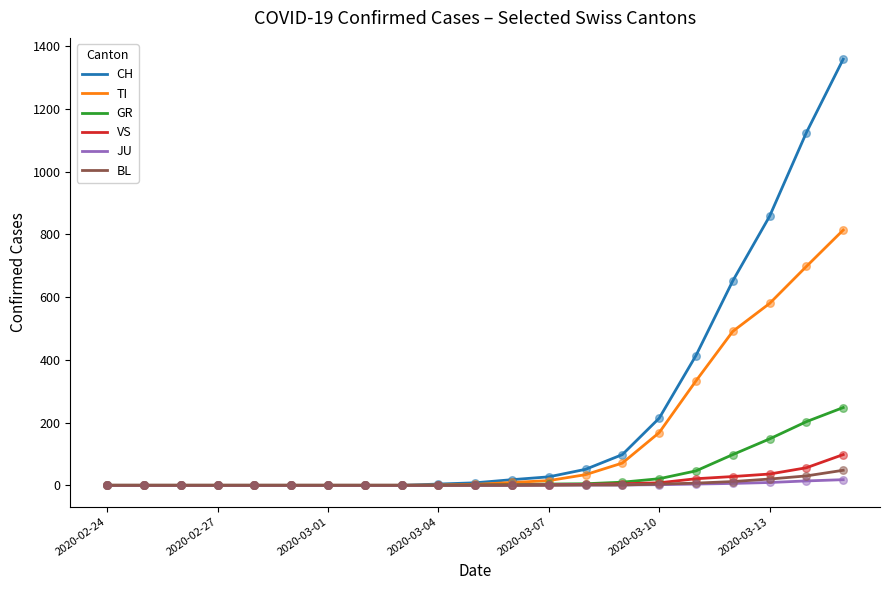

What is the greatest value displayed?

1359